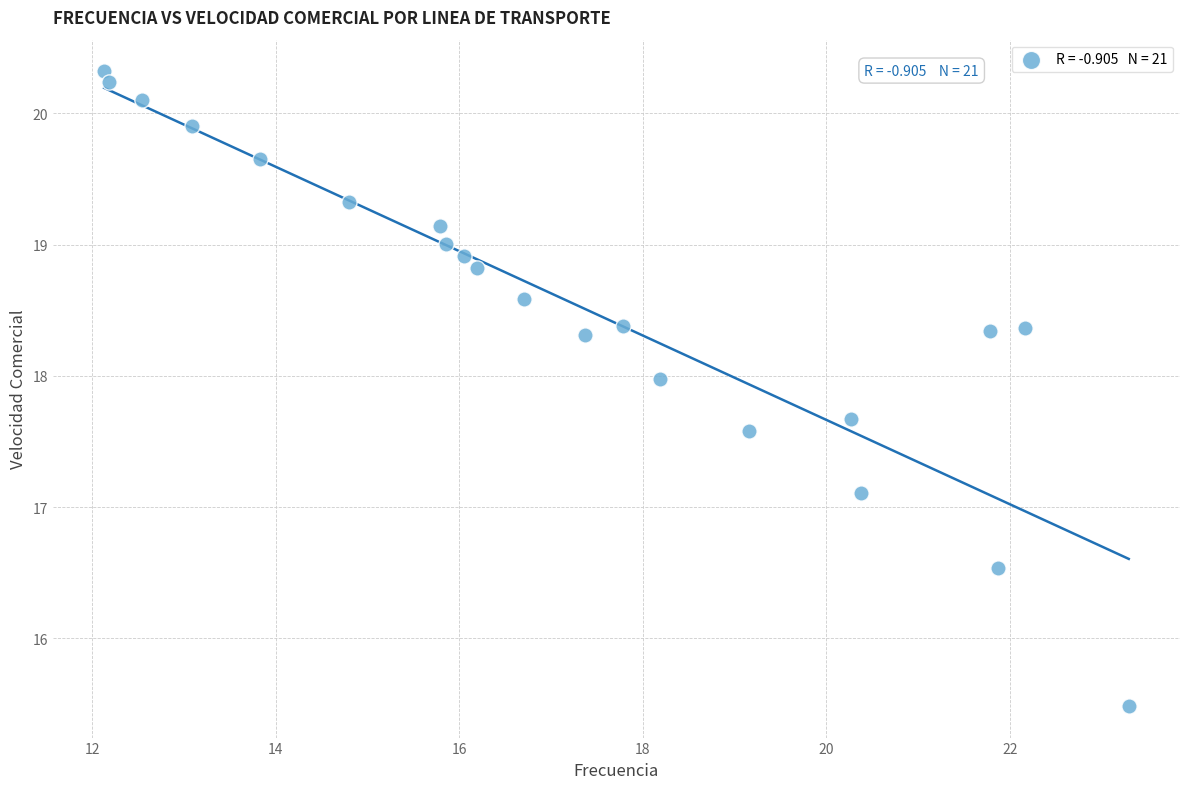

What Y value in the scatter plot is closest to 17?

17.1